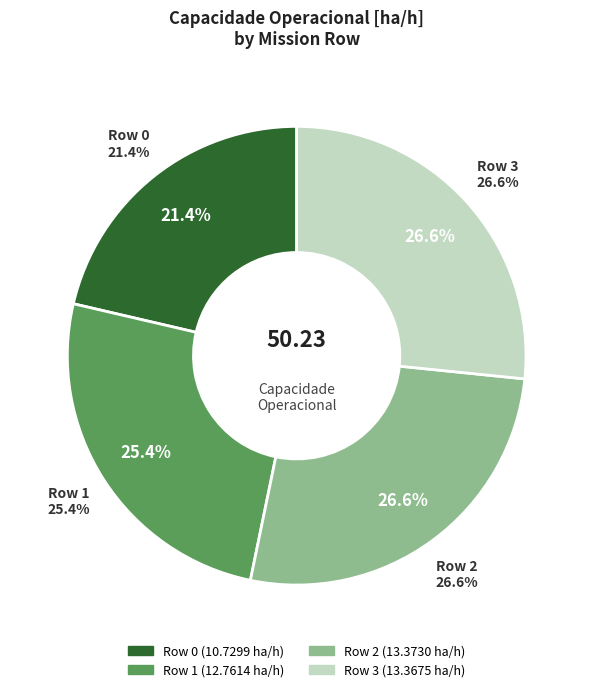

Which has a higher value, Row 2 or Row 3?

Row 2